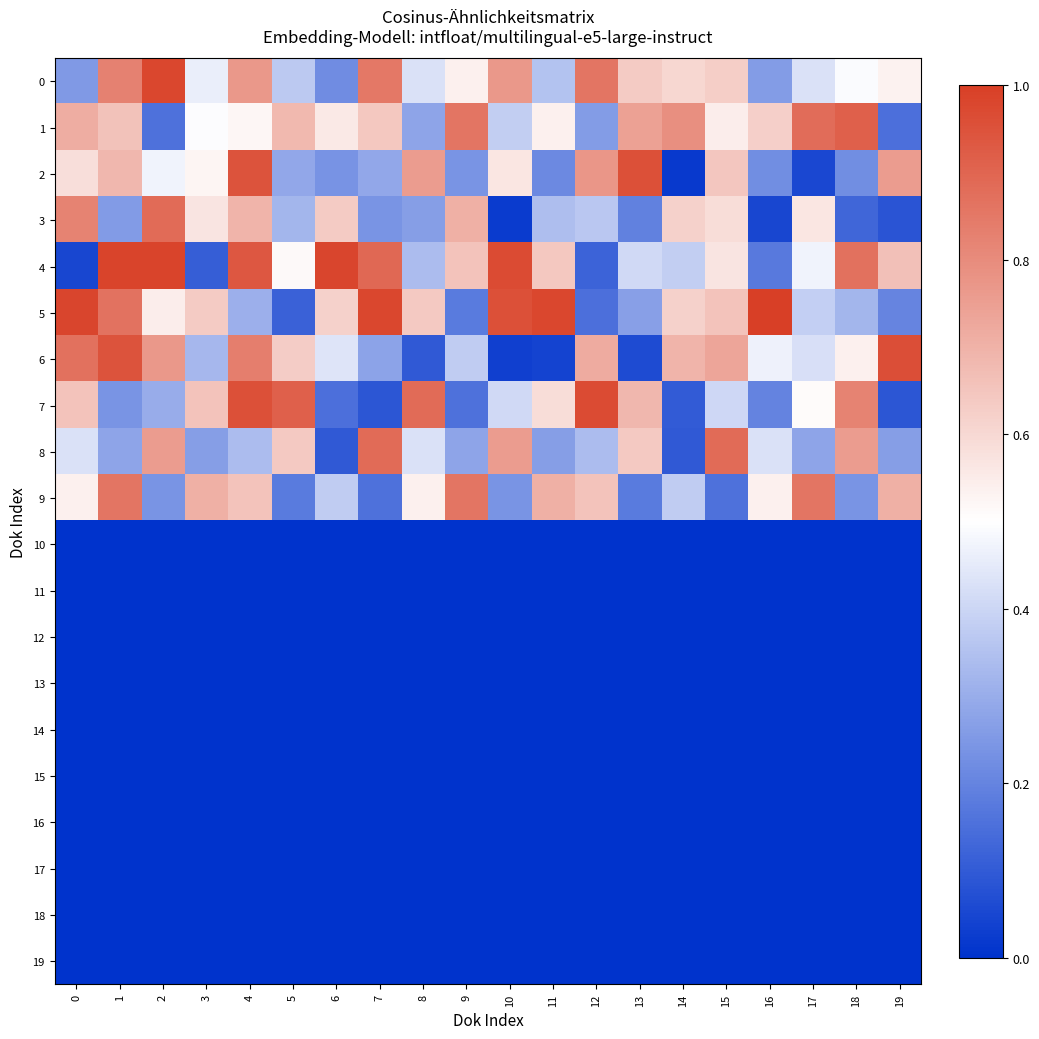

At how many categories does at least one series exceed 0?

20